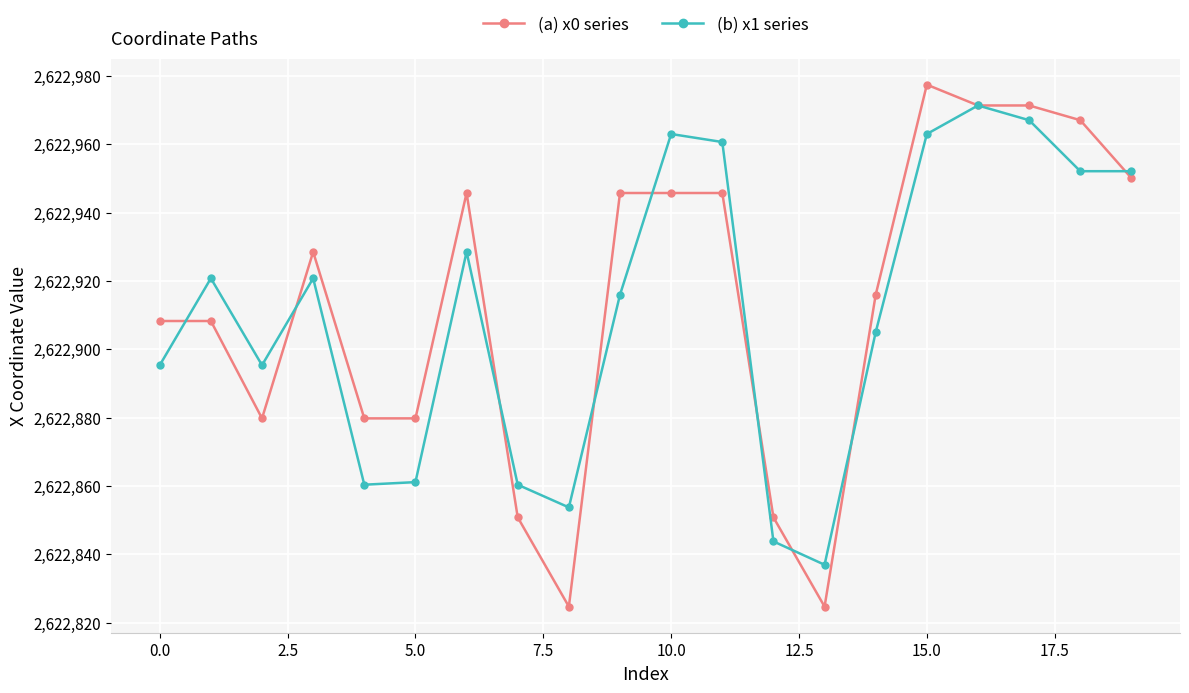

Does the chart have visible grid lines?

Yes